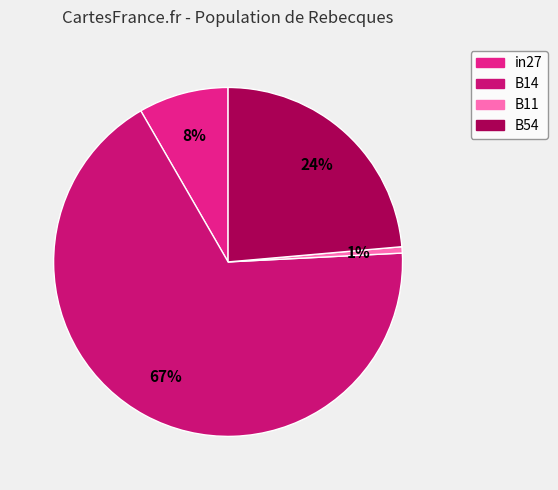

To the nearest percent, what is the difference between the in27 and B11 slice percentages?

8%